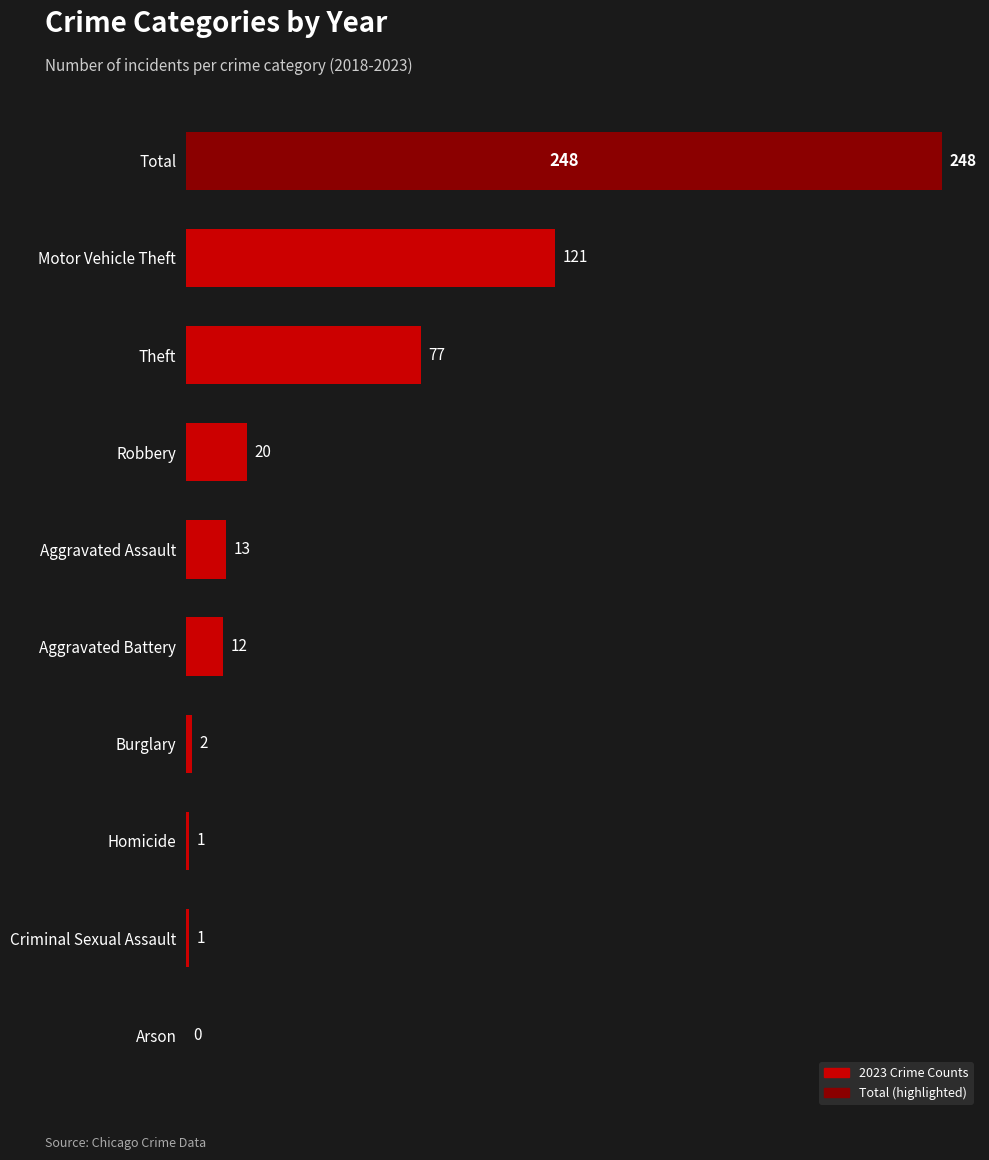

What is the change in value from Motor Vehicle Theft to Homicide?

-120